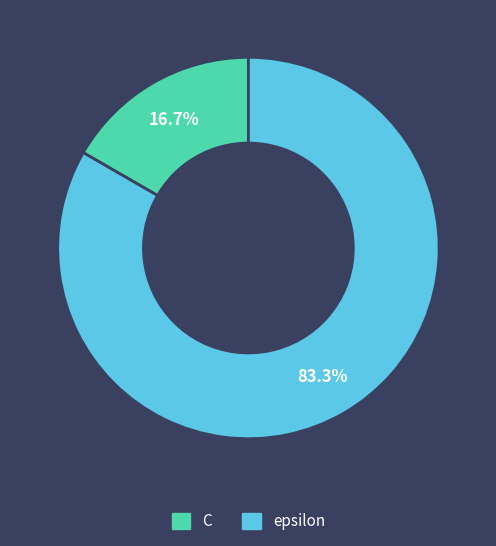

To the nearest percent, what is the difference between the largest and smallest slice percentages?

67%